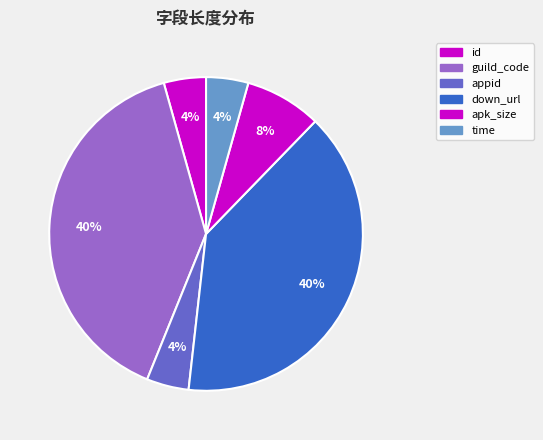

The down_url slice represents 40% of the pie. True or false?

True